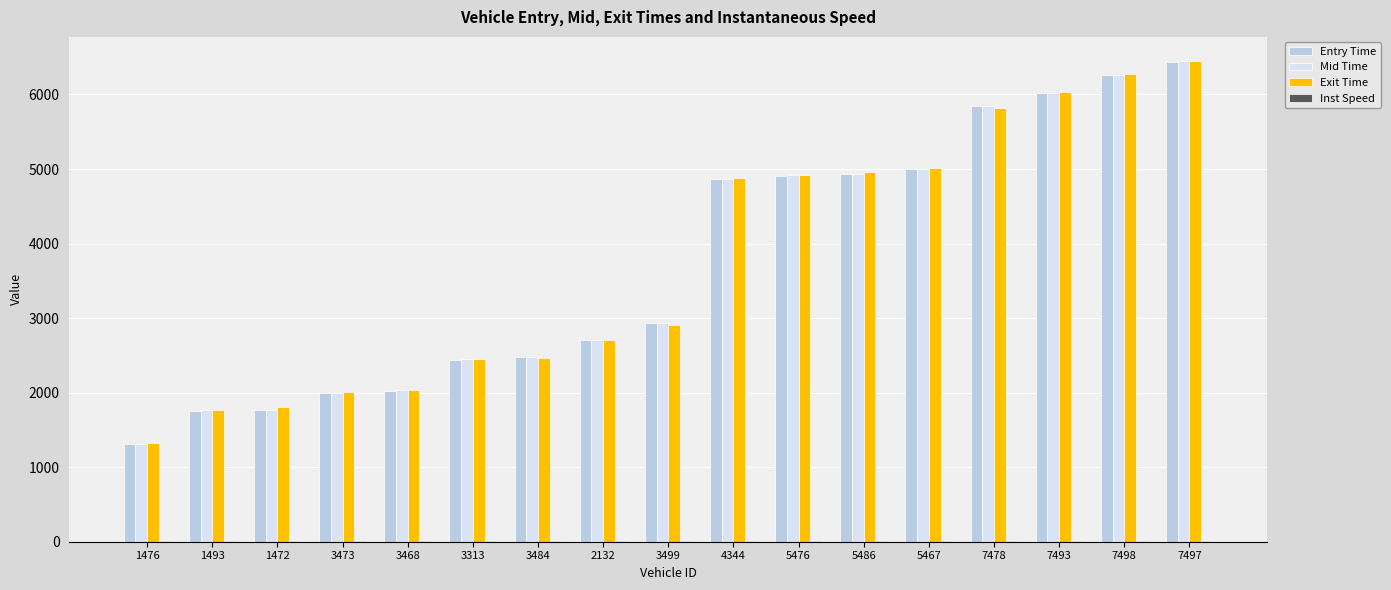

The value of Mid Time at 3468 is 1388.8. True or false?

False